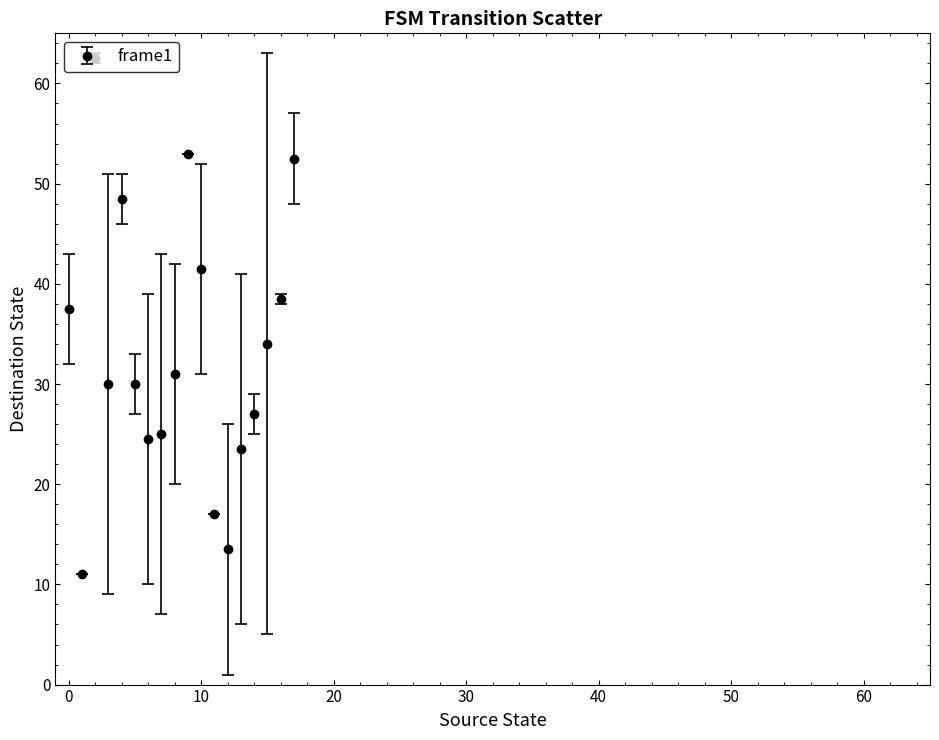

What is the difference between the maximum and second lowest values?

49.0